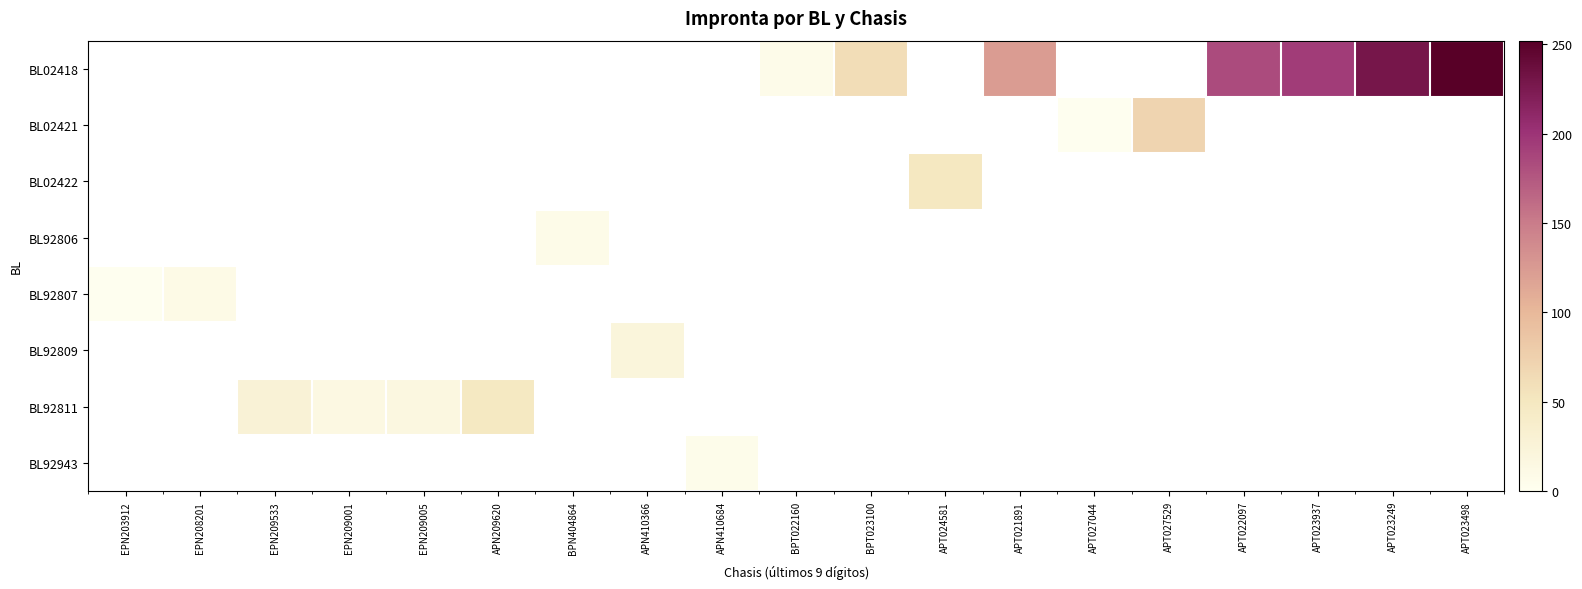

Which category has the highest value across all series?

APT023498